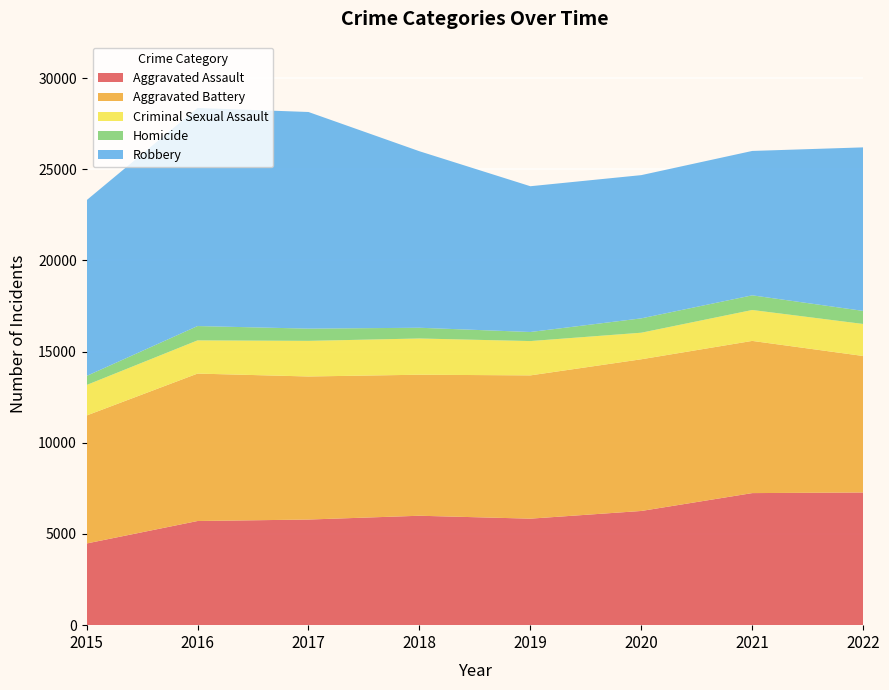

Reading left to right, list all the values displayed in this chart.

Aggravated Assault: 4480	5712	5793	6001	5841	6263	7243	7276
Aggravated Battery: 7018	8085	7845	7734	7857	8319	8346	7486
Criminal Sexual Assault: 1673	1821	1953	1987	1882	1457	1696	1756
Homicide: 496	786	672	589	498	787	804	717
Robbery: 9638	11960	11880	9680	7994	7855	7918	8968